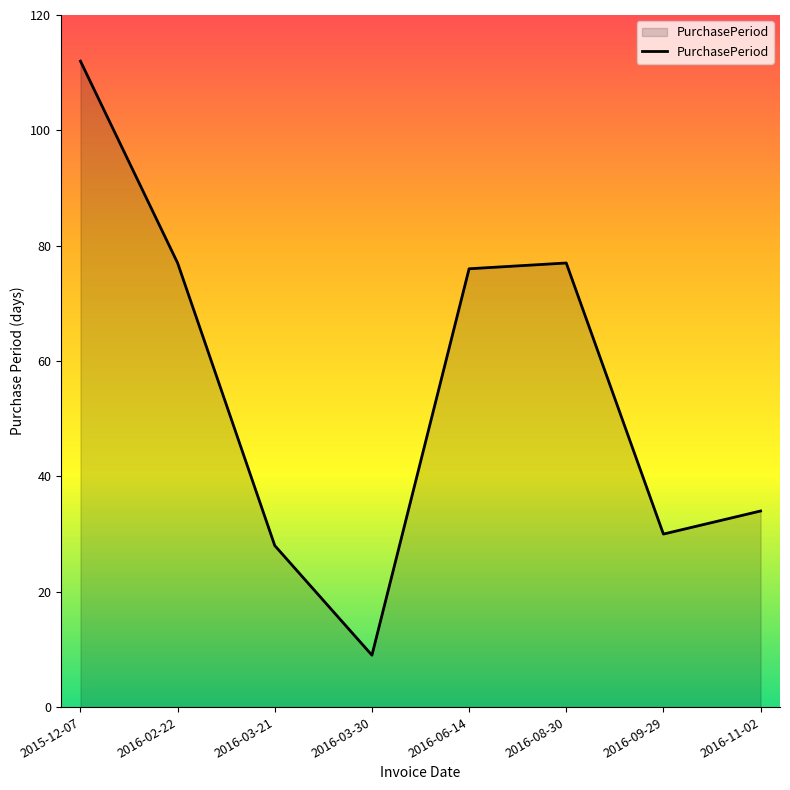

Is it true that the value at 2015-12-07 is 54?

False